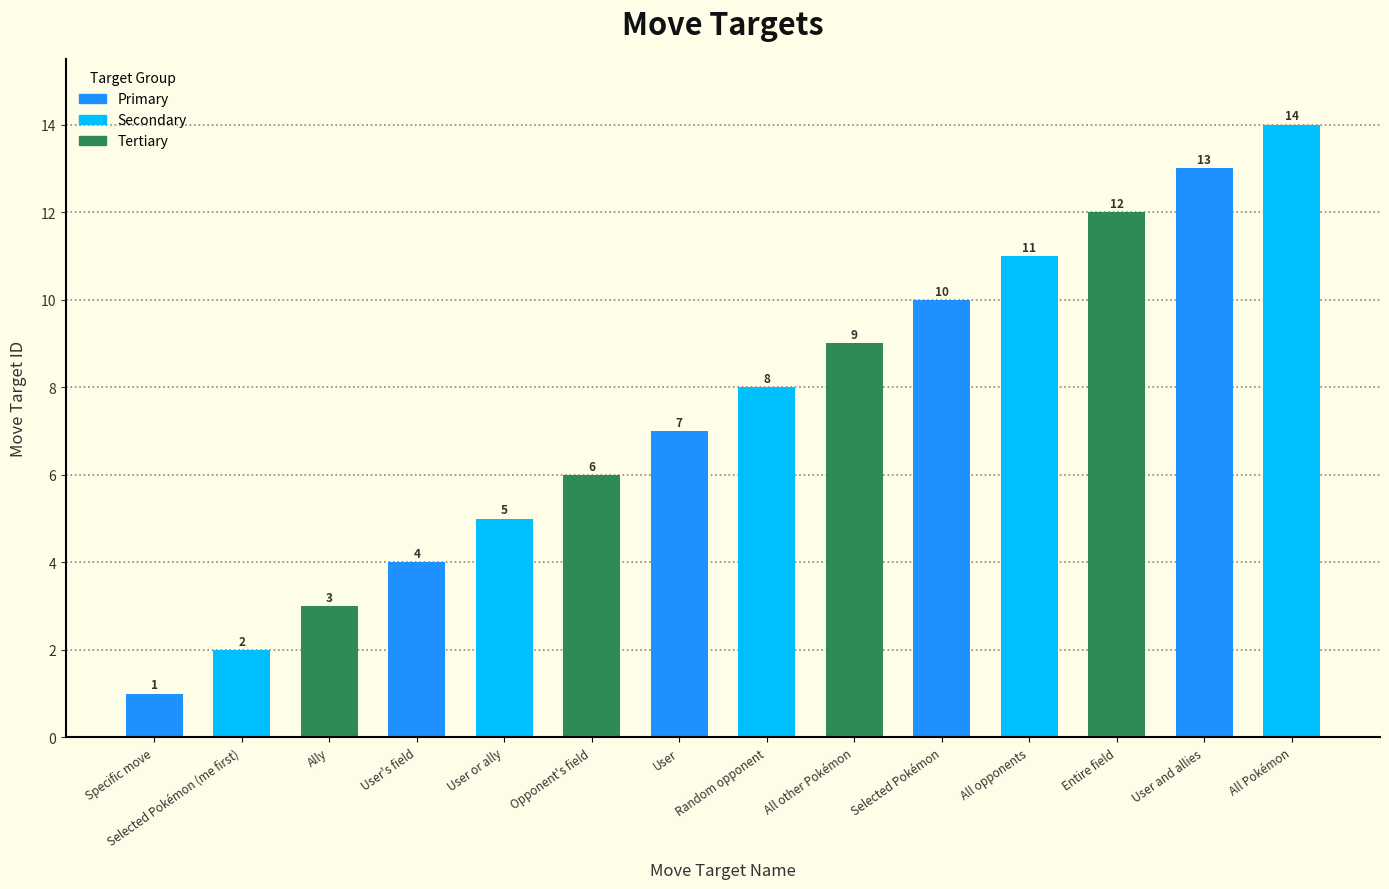

Rank the categories by value from highest to lowest.

All Pokémon, User and allies, Entire field, All opponents, Selected Pokémon, All other Pokémon, Random opponent, User, Opponent's field, User or ally, User's field, Ally, Selected Pokémon (me first), Specific move